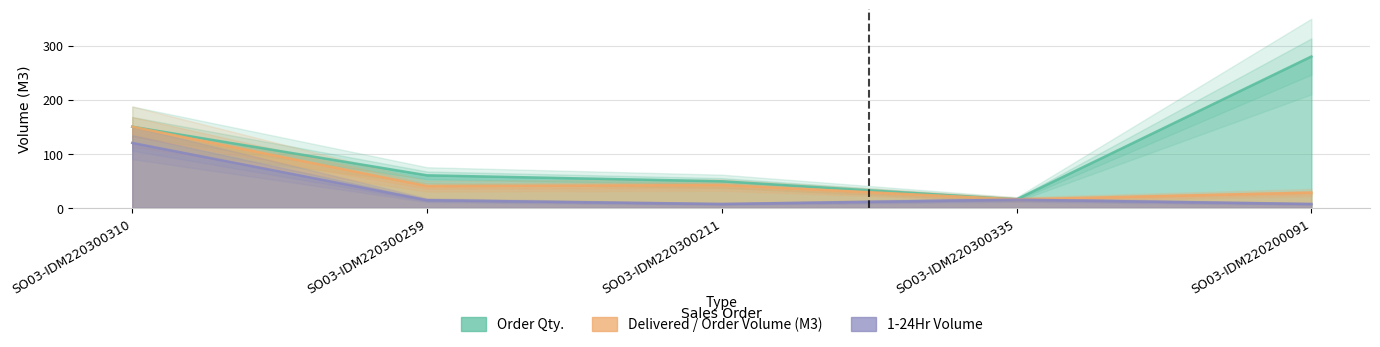

Between SO03-IDM220300335 and SO03-IDM220300259, which is larger?

SO03-IDM220300259